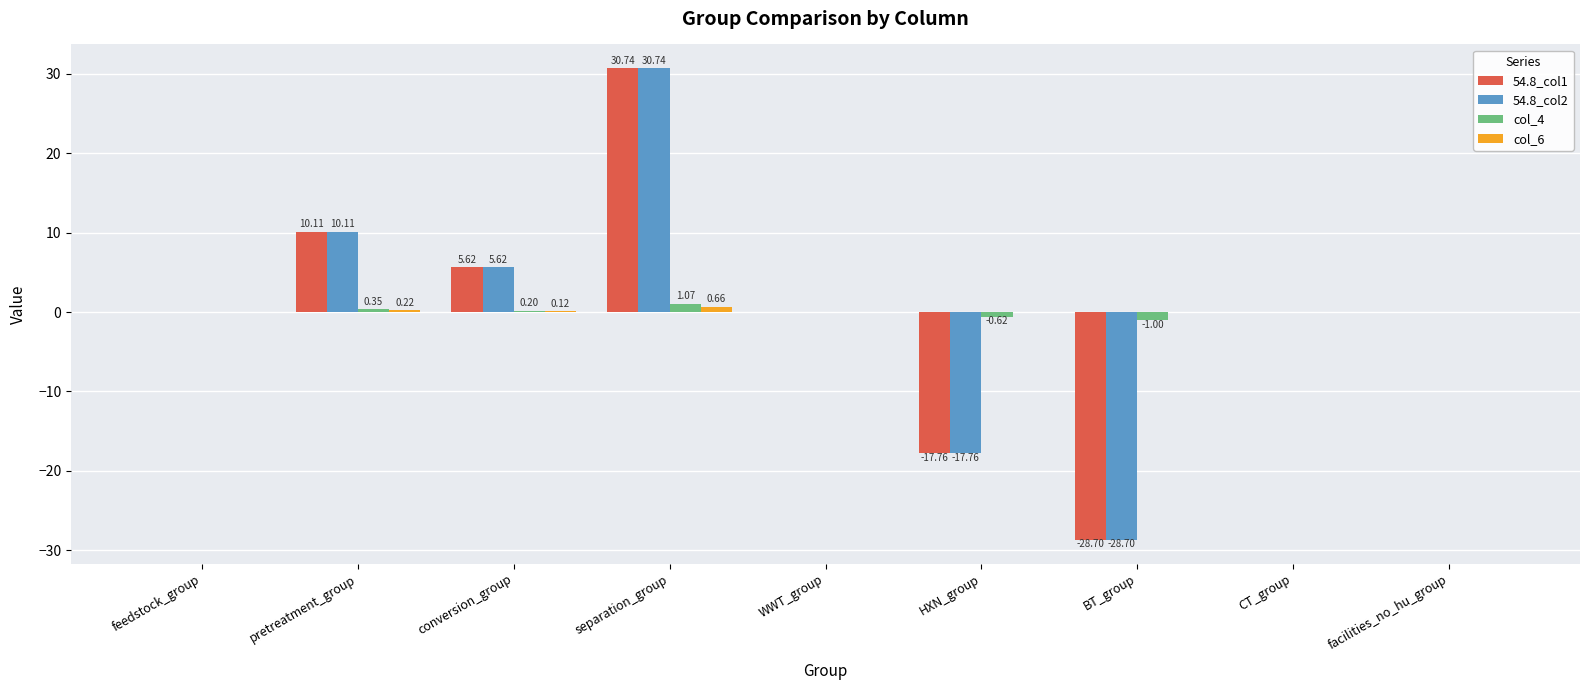

Is it true that col_4 equals 0.0 at feedstock_group?

True